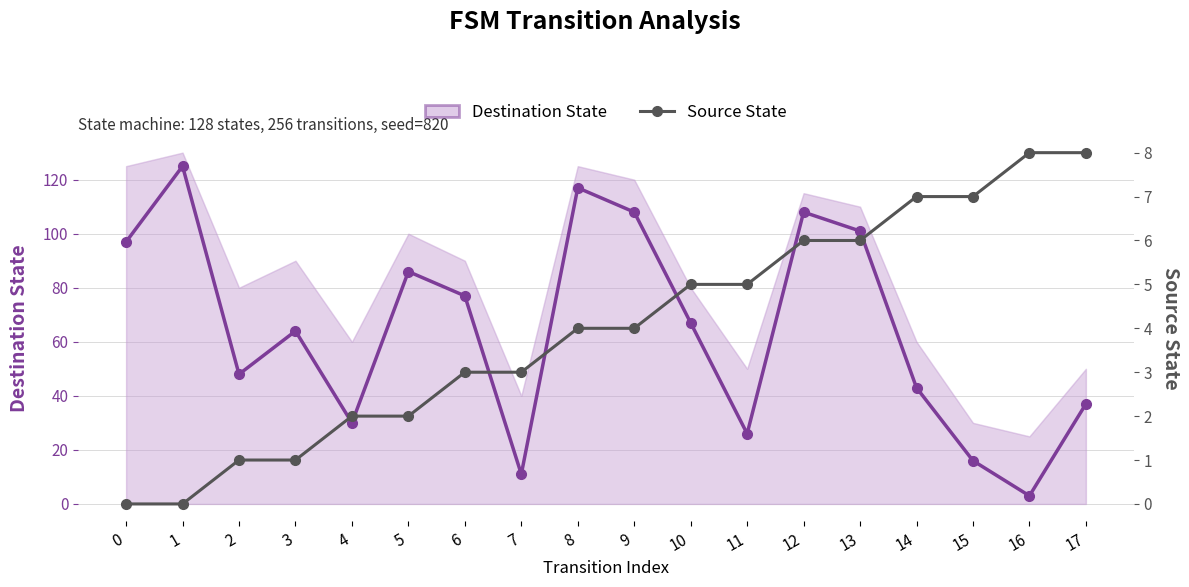

What is the approximate value of Destination State at 14, to the nearest 10?

40